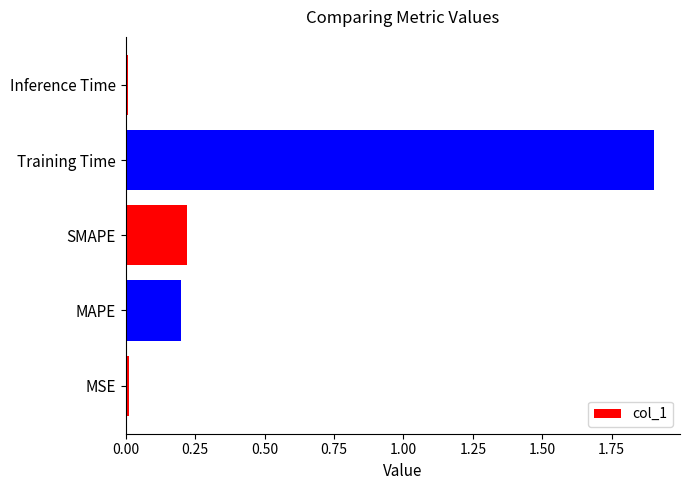

Read the value at Training Time.

1.9